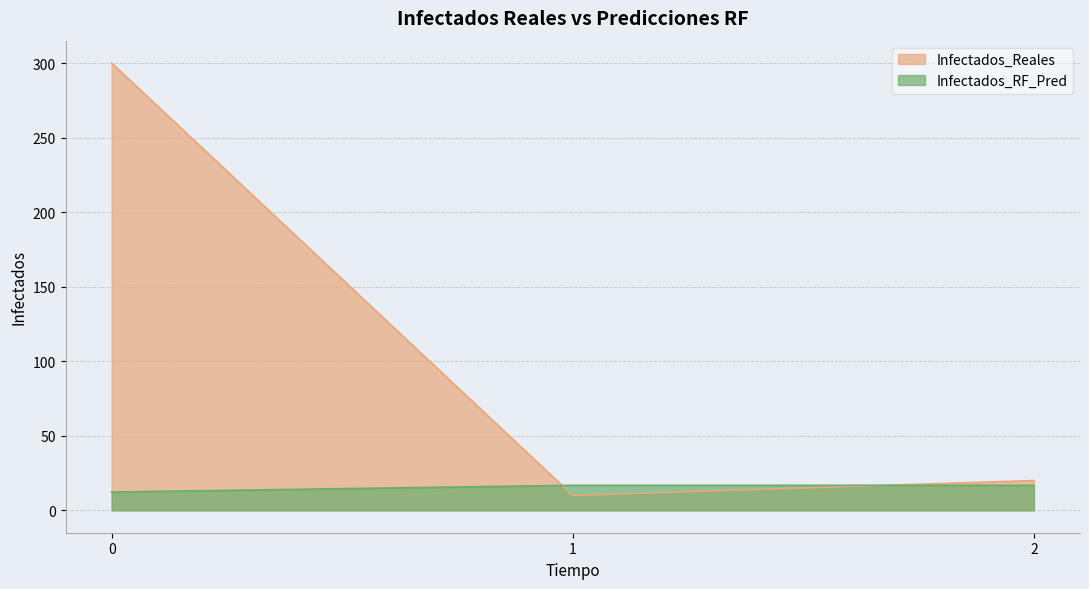

Reading left to right, transcribe all the data shown in this chart.

Infectados_Reales: 0=300.0	1=10.0	2=20.0
Infectados_RF_Pred: 0=12.3	1=16.8	2=16.8